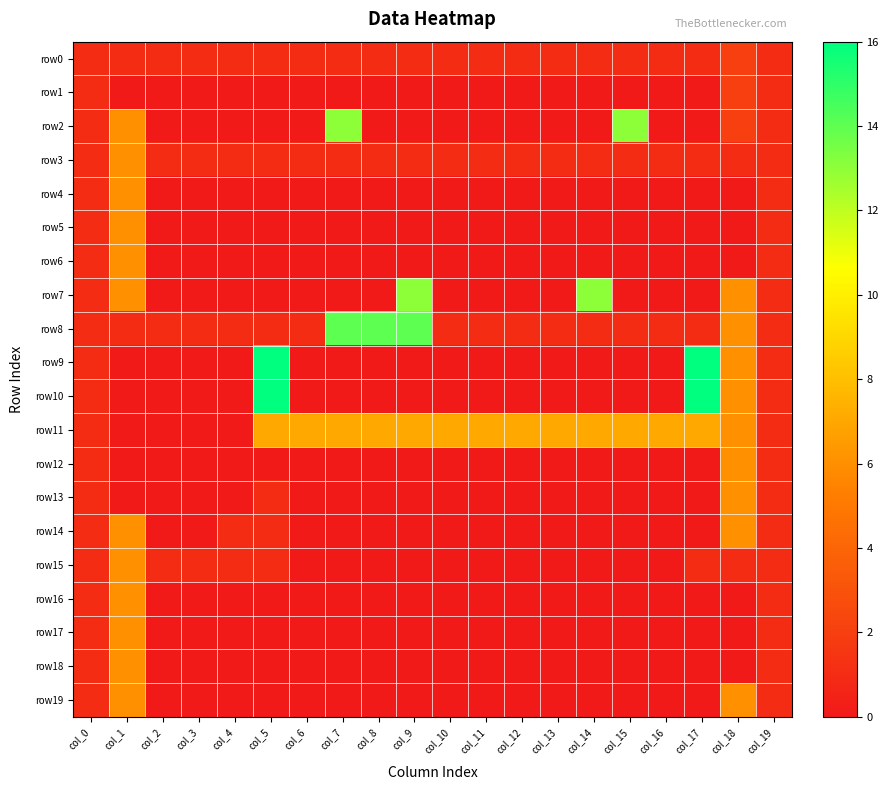

How many distinct data groups are displayed?

20